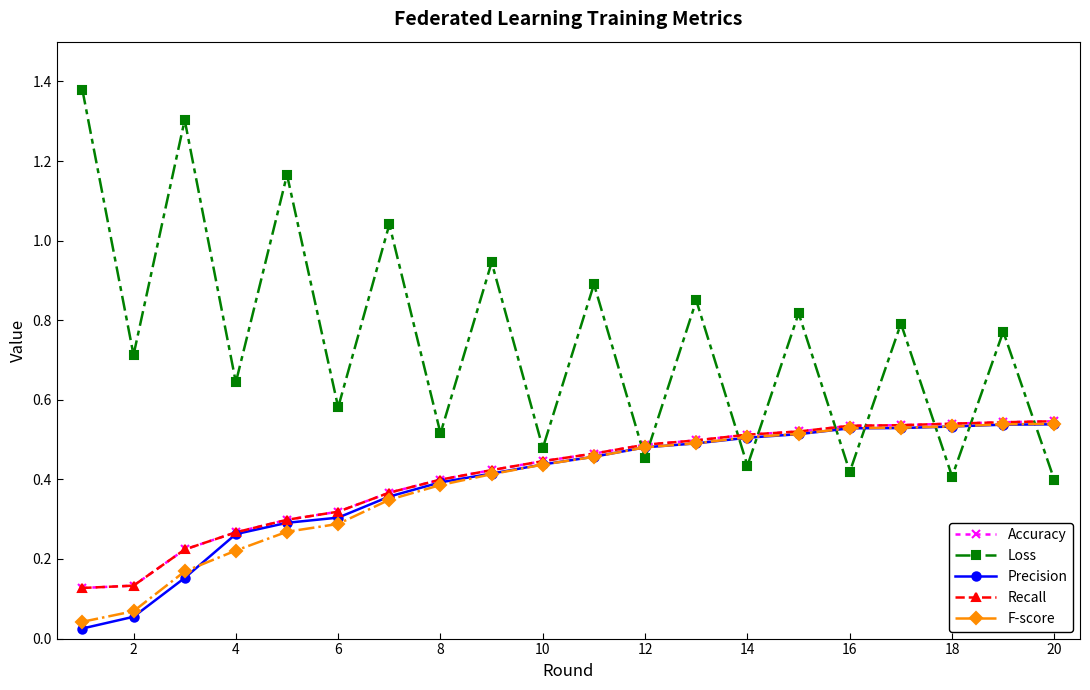

What is the highest value of the Accuracy series?

0.5